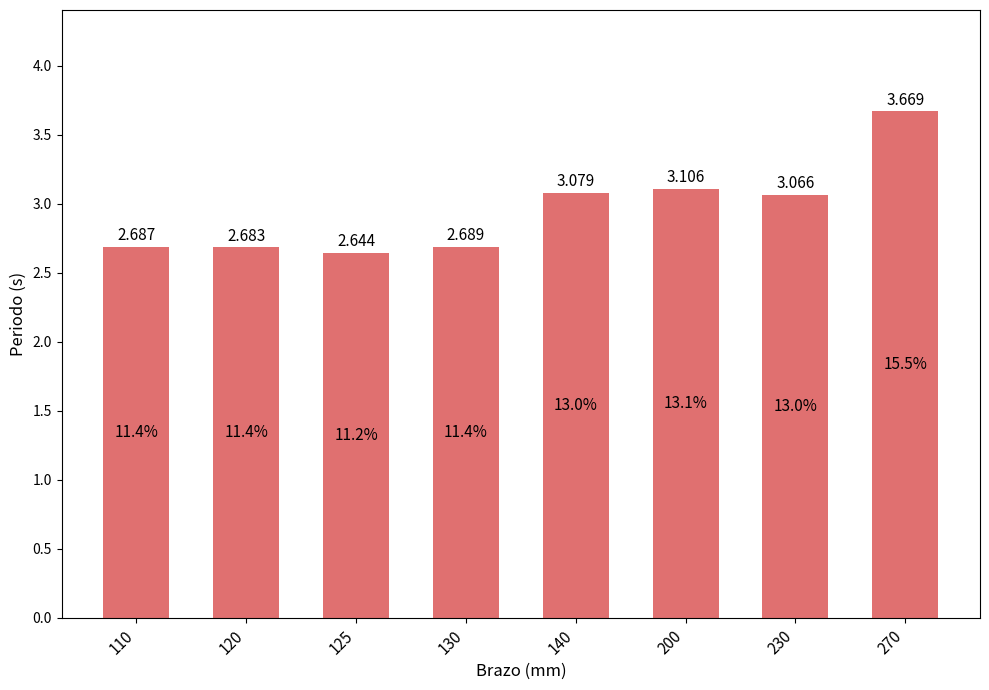

Is it true that the value at 270 is 5.8?

False